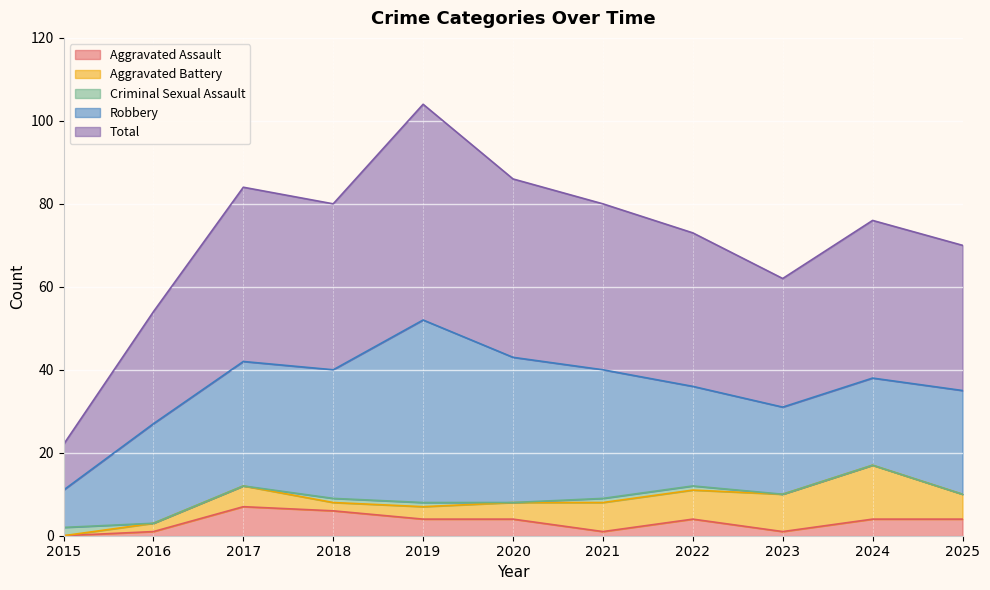

True or false: Total and Aggravated Battery intersect in this chart.

False